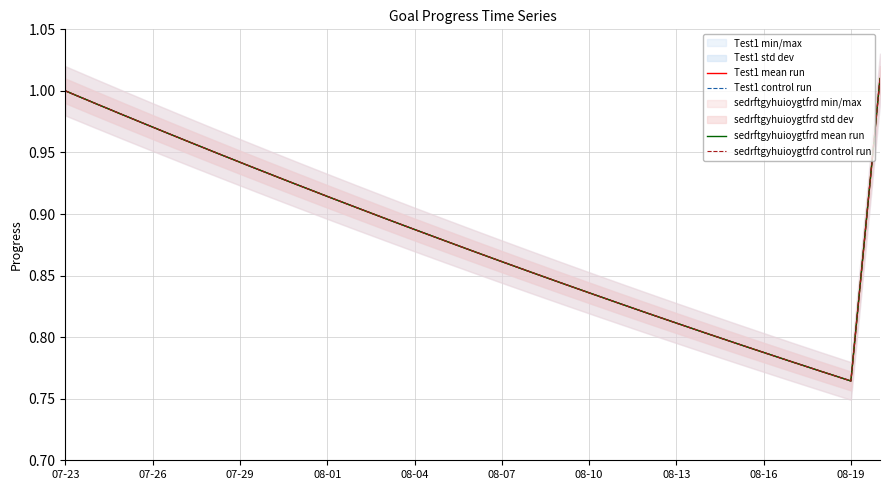

Which series has the largest total across all categories?

Test1 mean run